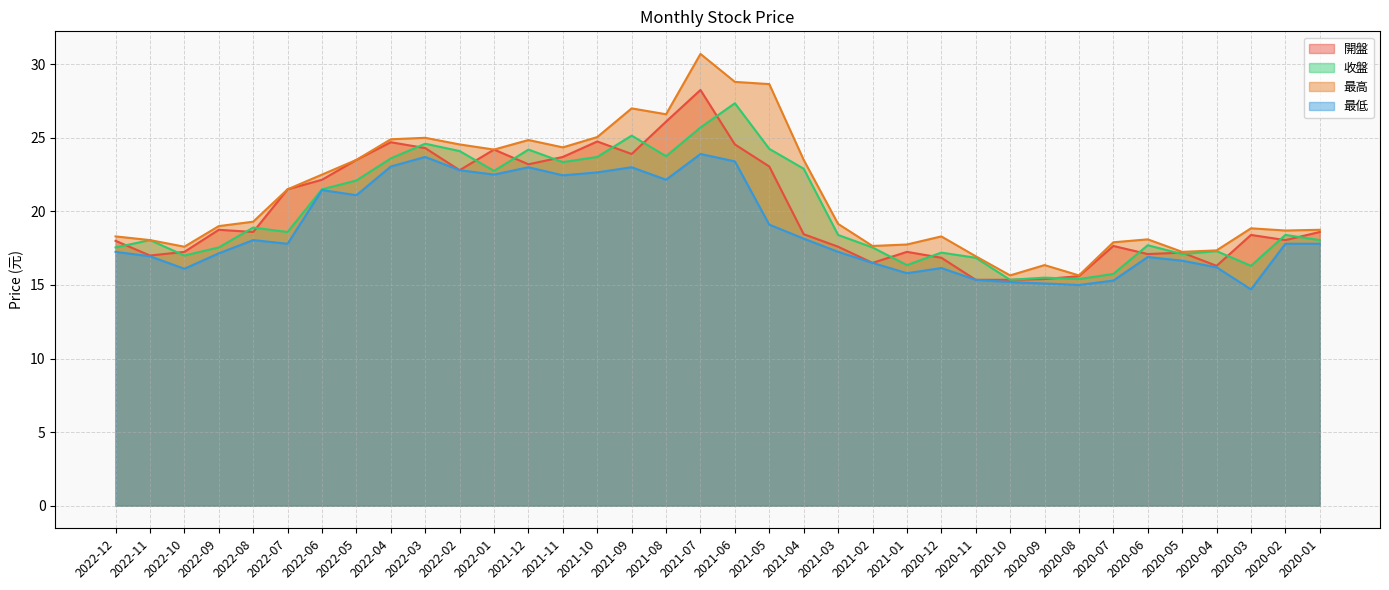

List the labels in order of 收盤 value, smallest first.

2020-10, 2020-08, 2020-09, 2020-07, 2020-03, 2021-01, 2020-11, 2022-10, 2020-05, 2020-12, 2020-04, 2022-12, 2022-09, 2021-02, 2020-06, 2022-11, 2020-01, 2021-03, 2020-02, 2022-07, 2022-08, 2022-06, 2022-05, 2022-01, 2021-04, 2021-11, 2022-04, 2021-10, 2021-08, 2022-02, 2021-12, 2021-05, 2022-03, 2021-09, 2021-07, 2021-06